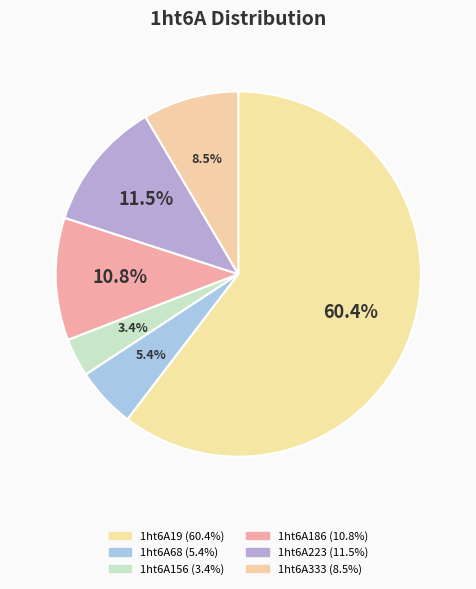

What portion of the pie excludes 1ht6A333?

91.5%